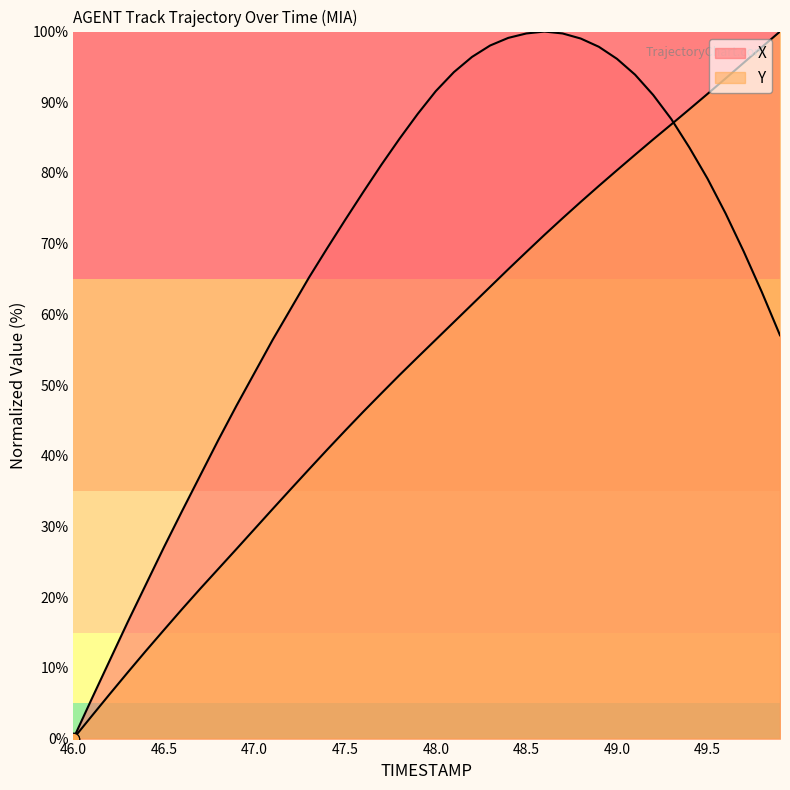

Which series has the largest Y range (max minus min)?

X